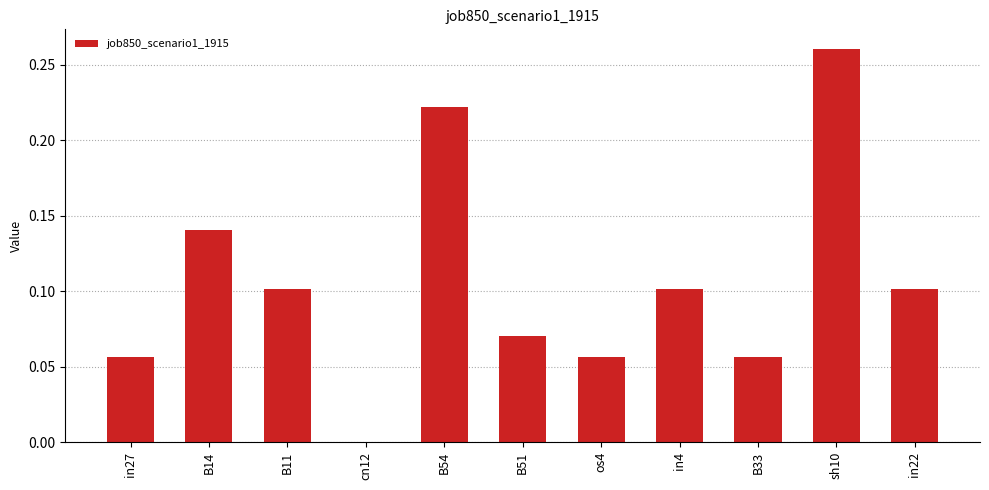

Between B54 and in22, which is larger?

B54